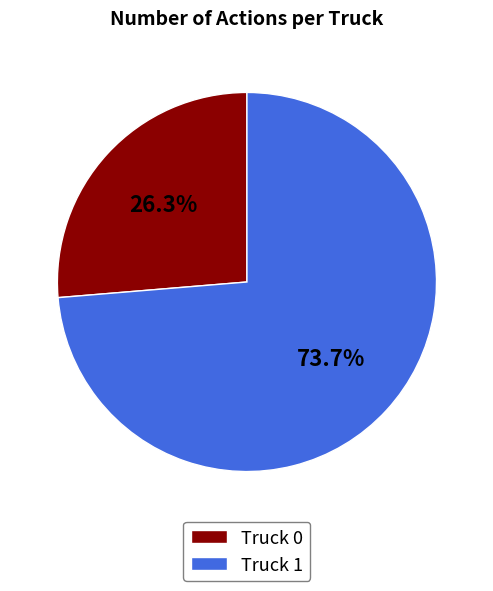

Which category has the biggest portion of the pie?

Truck 1